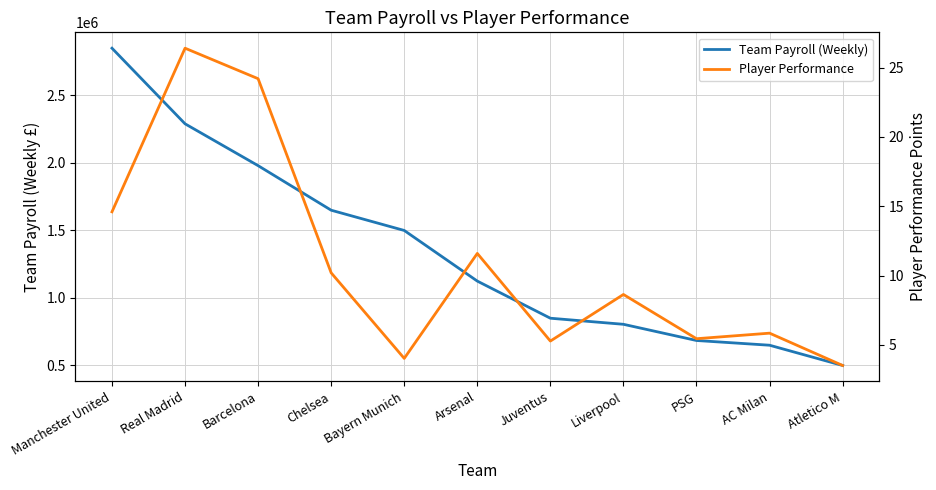

Which category has the lowest value in the Player Performance series?

Atletico M